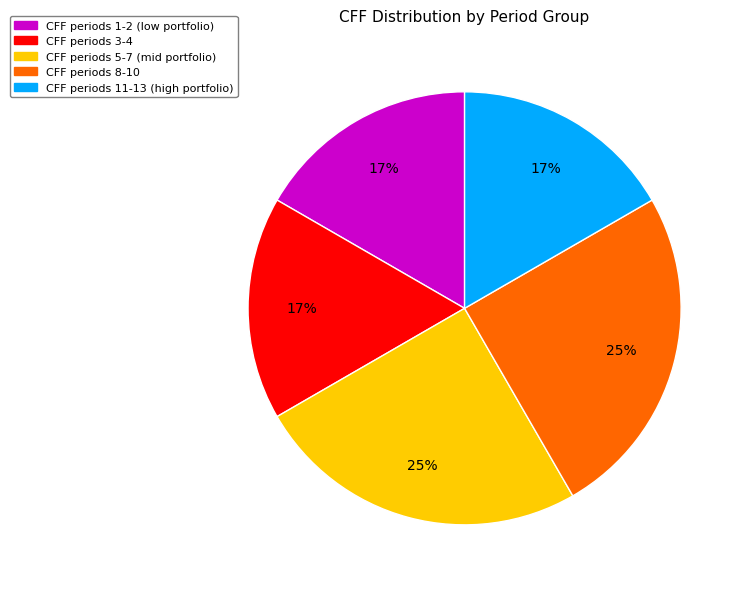

To the nearest percent, what is the average slice percentage?

20%